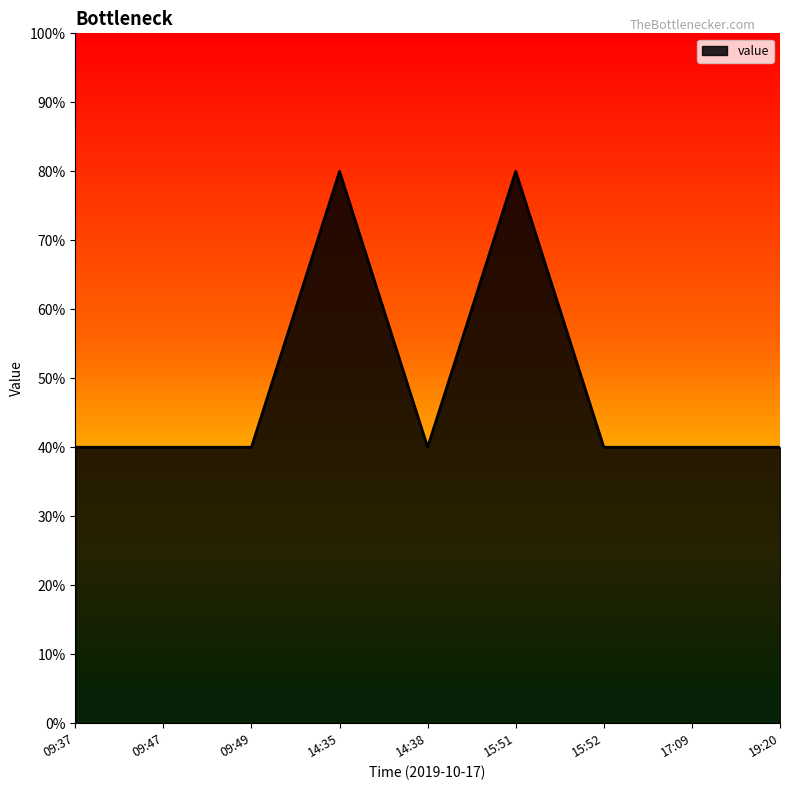

What is the smallest value displayed?

40